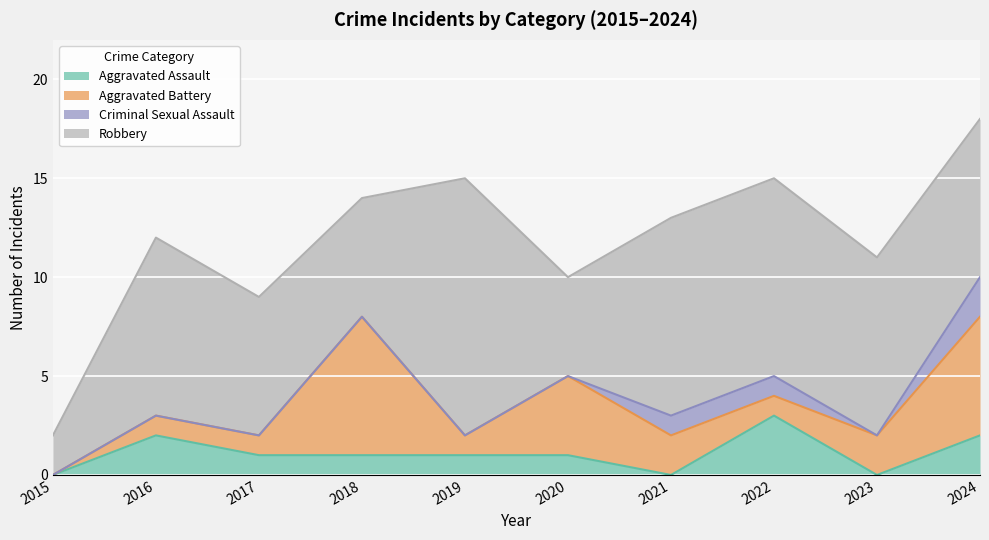

In Aggravated Assault, how many points are higher than both neighbors (excluding endpoints)?

2